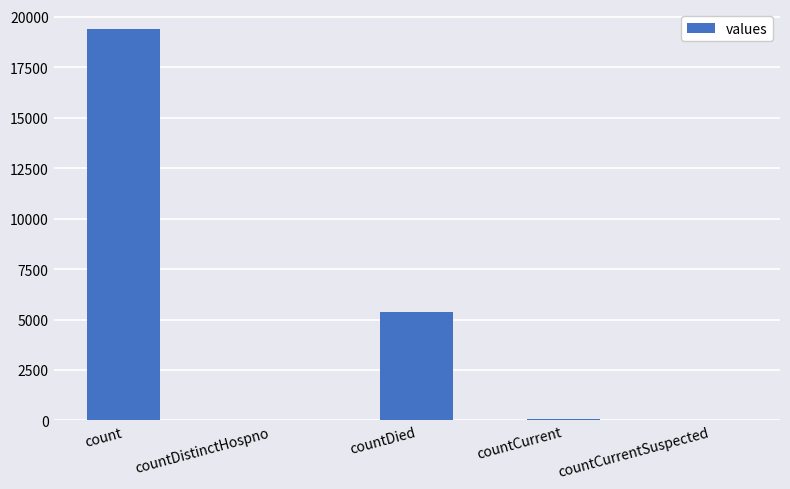

Count the number of categories in the chart.

5